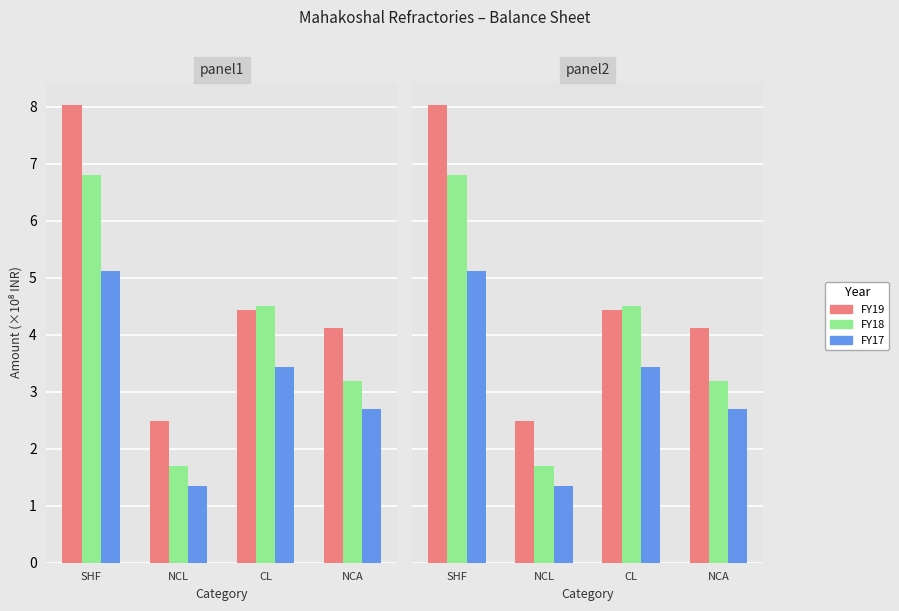

What position from the right is NCL?

3